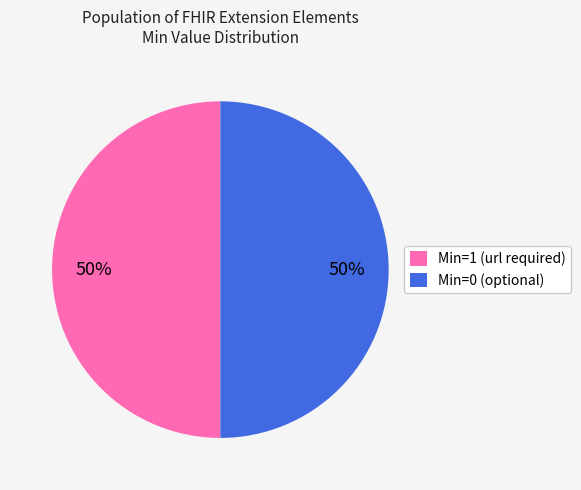

To the nearest percent, what is the average slice percentage?

50%